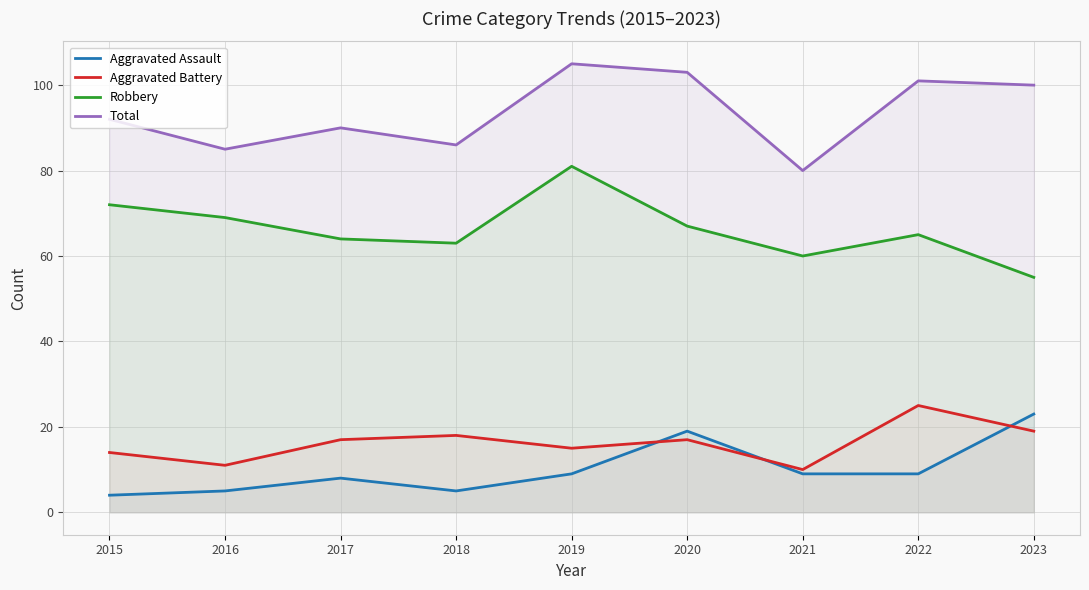

What is the value of the Total point at the 4th from the left?

86